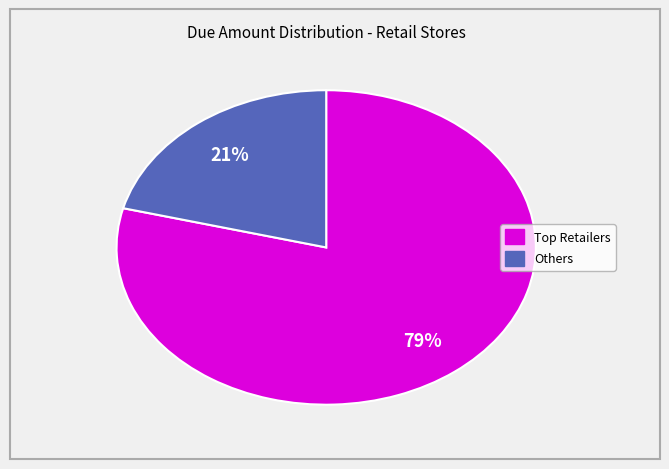

Is there any slice that represents more than half of the pie?

Yes